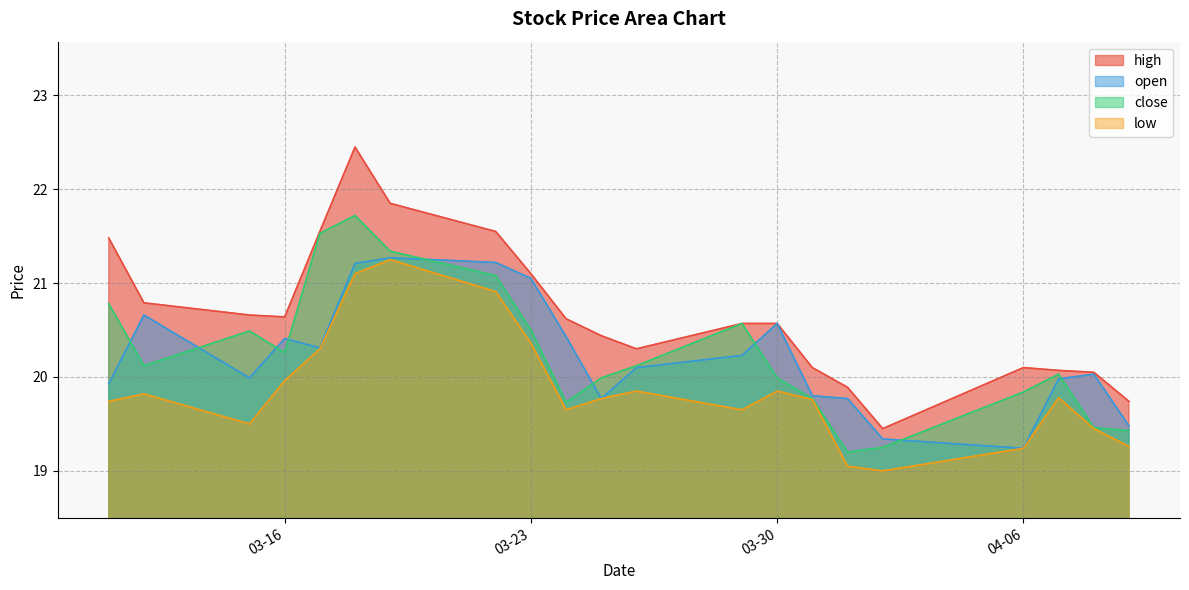

True or false: close and low cross at least once.

False